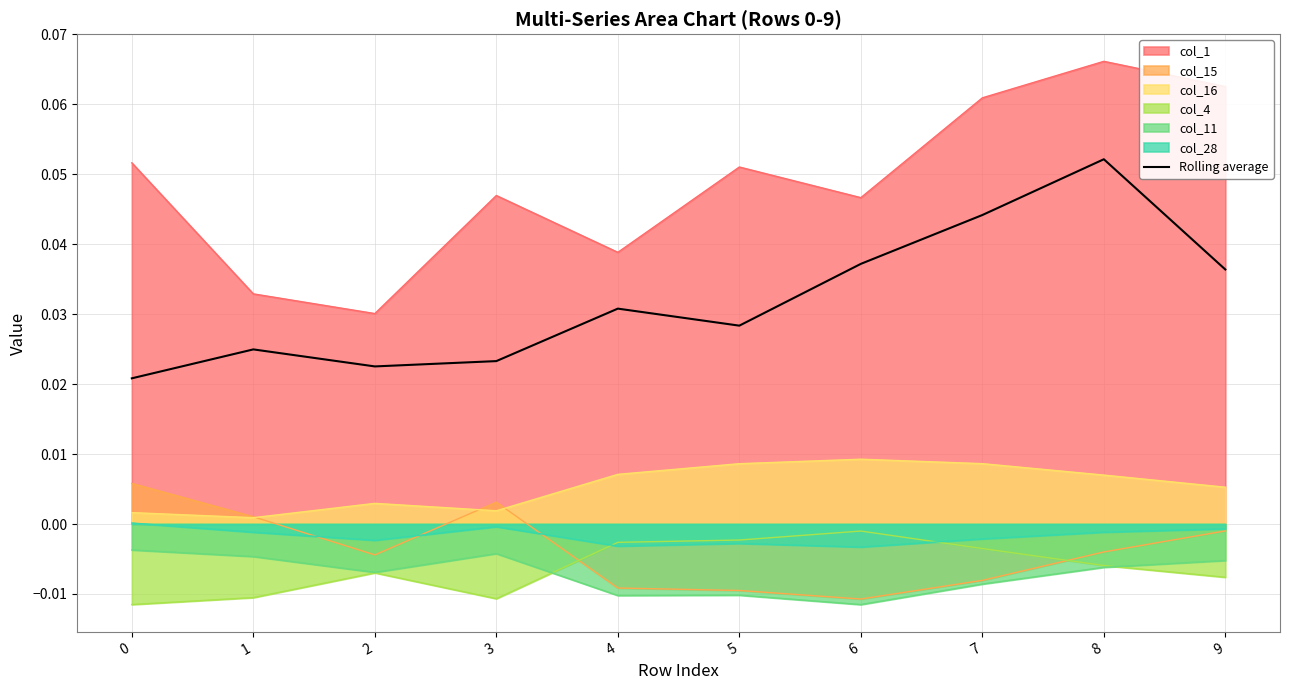

Is it true that the value at 5 is 0.0?

True